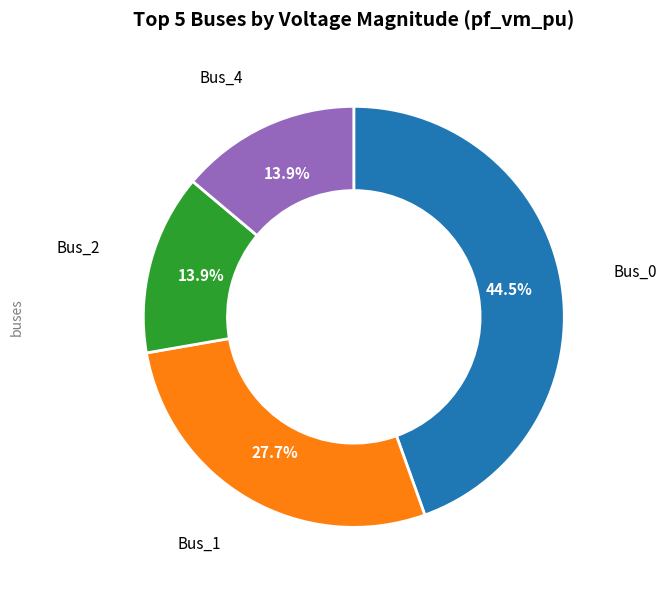

Is there any slice that represents more than half of the pie?

No